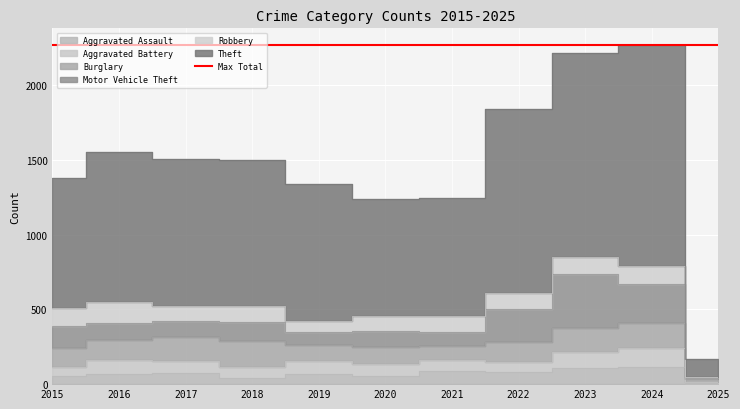

Is it true that Aggravated Assault equals 112 at 2024?

True